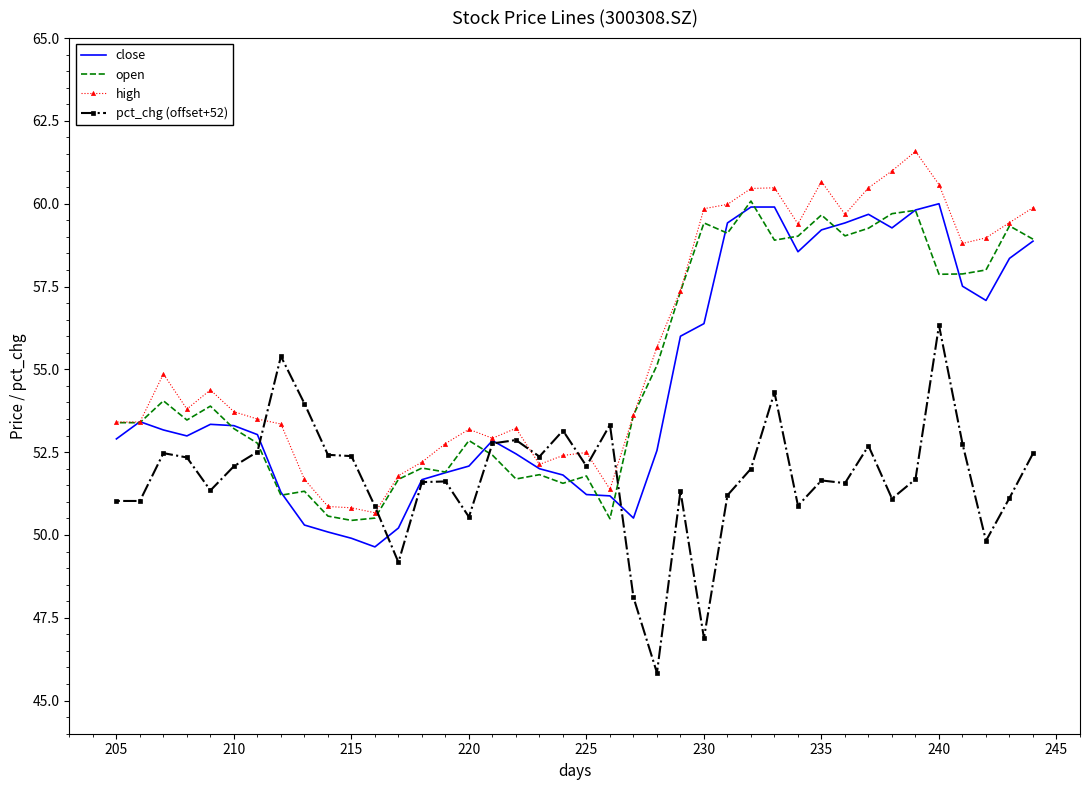

Rank the series by their maximum value, from highest to lowest.

high, open, close, pct_chg (offset+52)